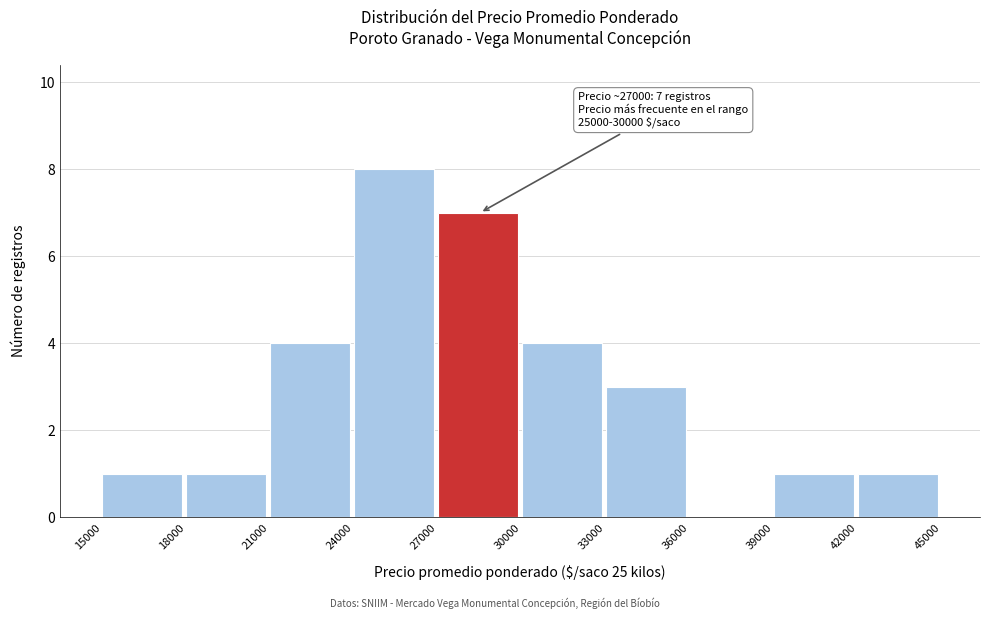

Over which range of the x-axis is the bar tallest?

24000 to 27000